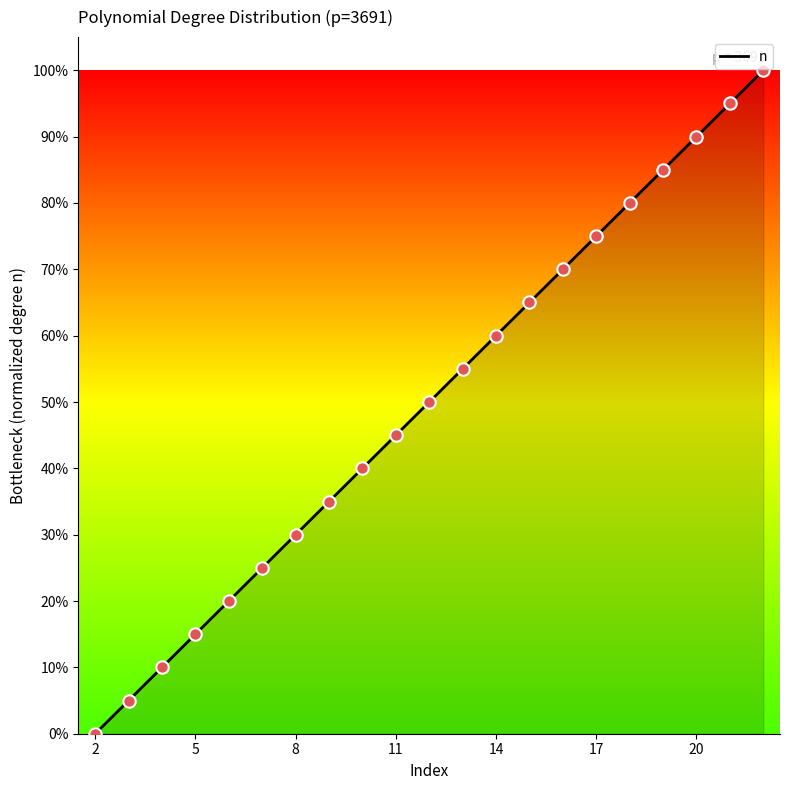

What is the change in value from 7 to 22?

+75.0